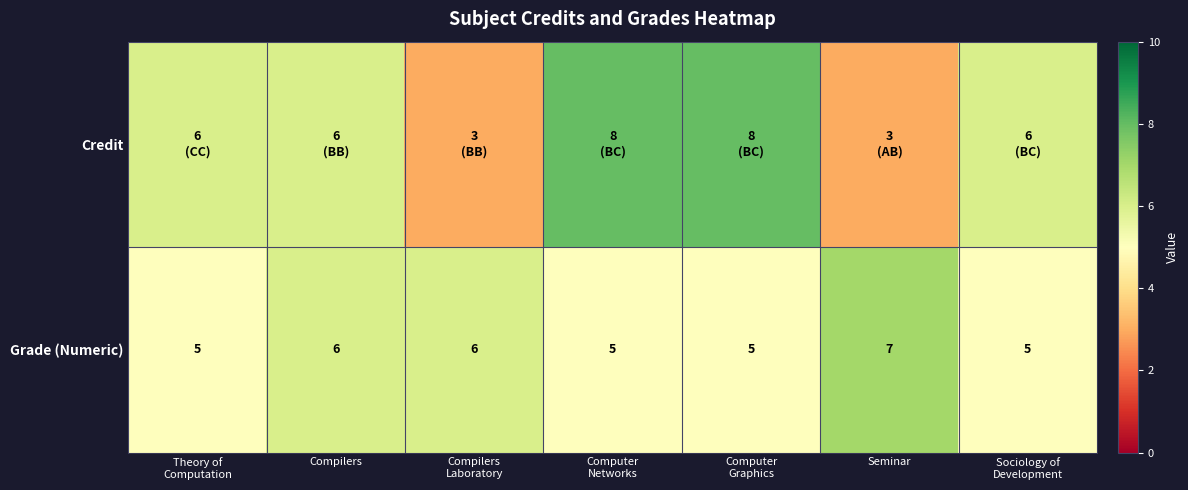

How many Grade (Numeric) values are between 5 and 6?

6